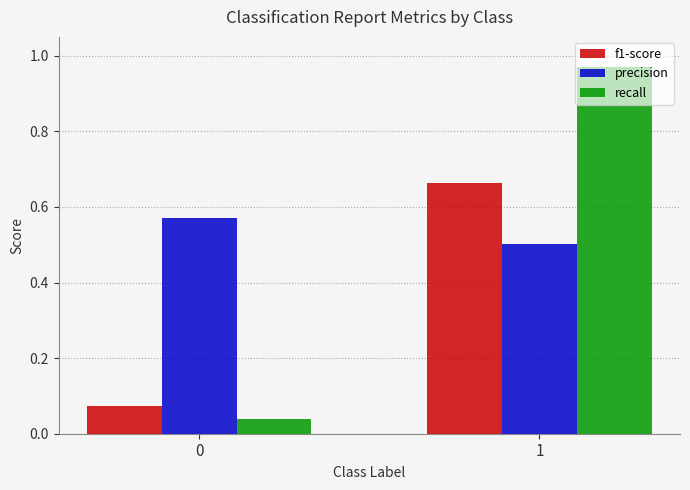

What is the difference between the highest and lowest values at 1?

0.5